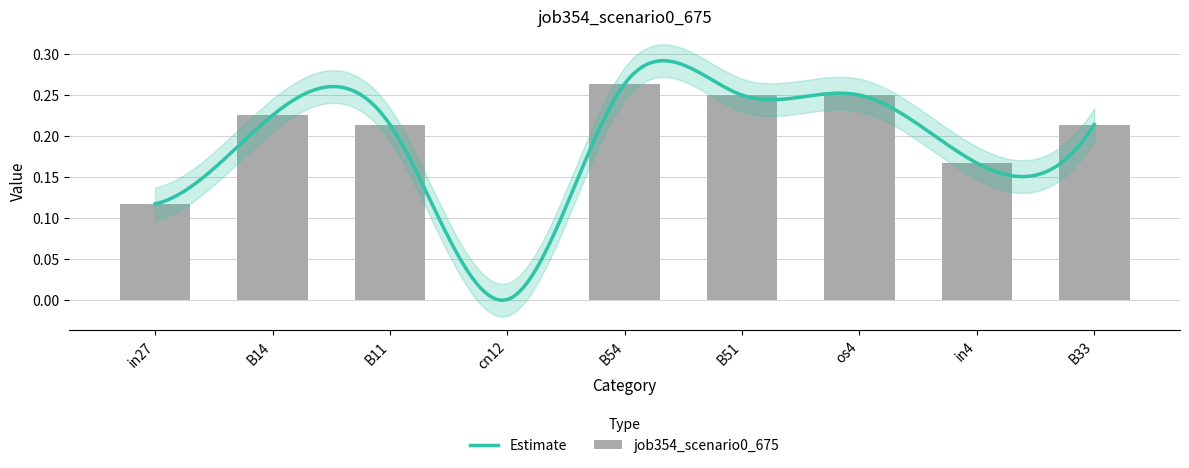

Which label corresponds to the largest value in the chart?

B54